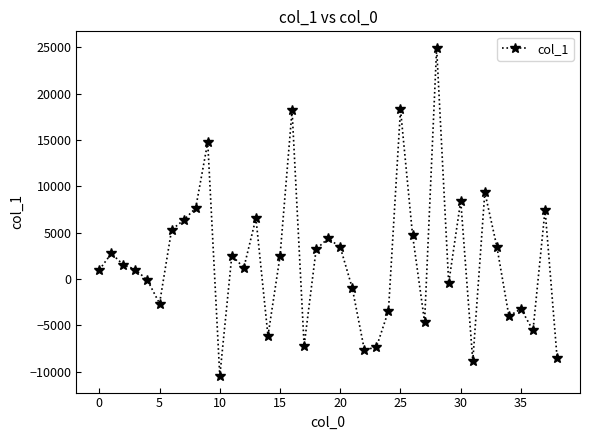

How many interior local peaks (higher than both neighbors) does the data have?

12